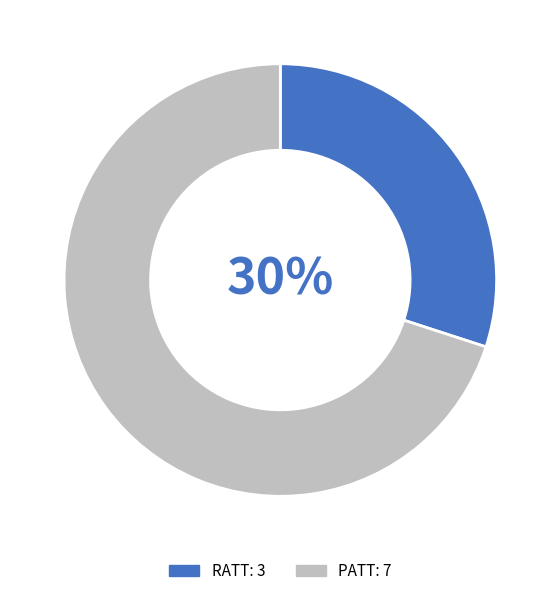

How many segments does this pie chart have?

2